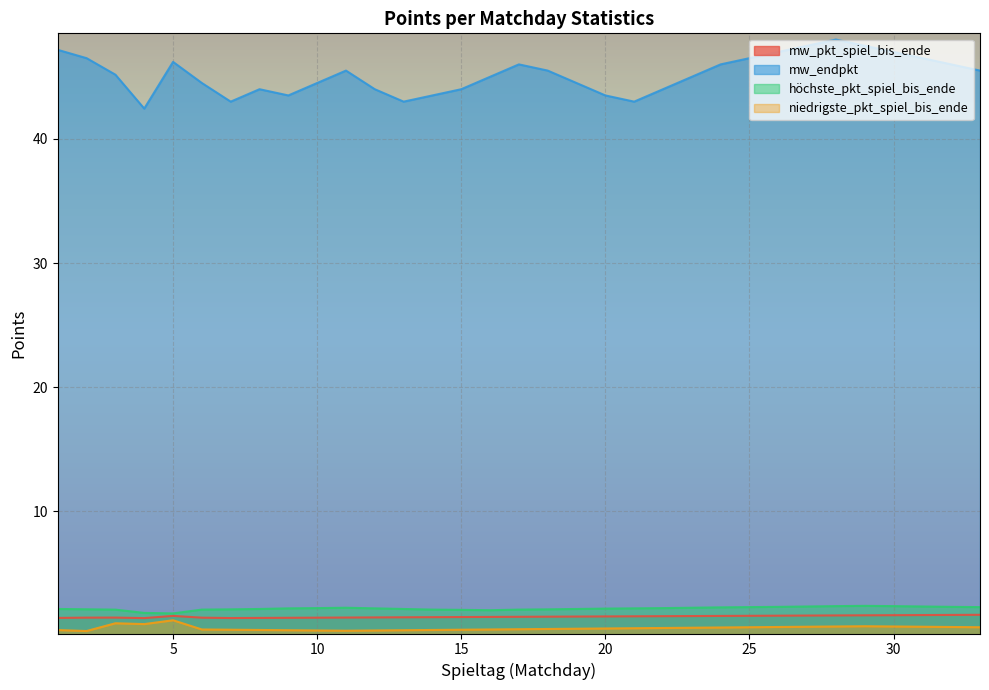

List the series in order of their peak value, highest first.

mw_endpkt, höchste_pkt_spiel_bis_ende, mw_pkt_spiel_bis_ende, niedrigste_pkt_spiel_bis_ende